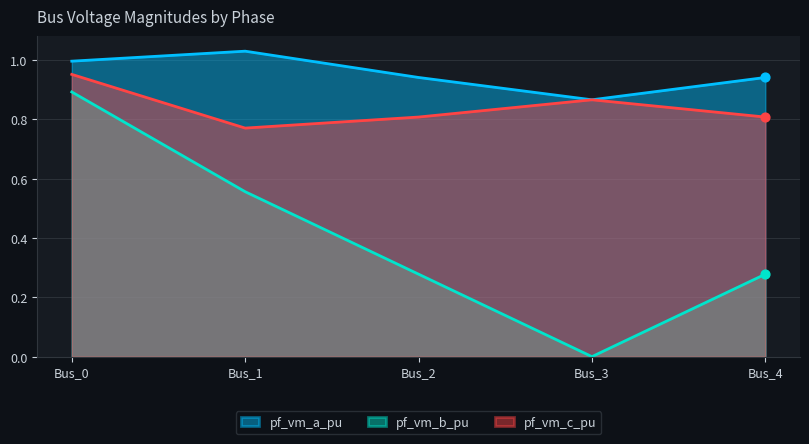

What are all the series names shown in the legend?

pf_vm_a_pu, pf_vm_b_pu, pf_vm_c_pu